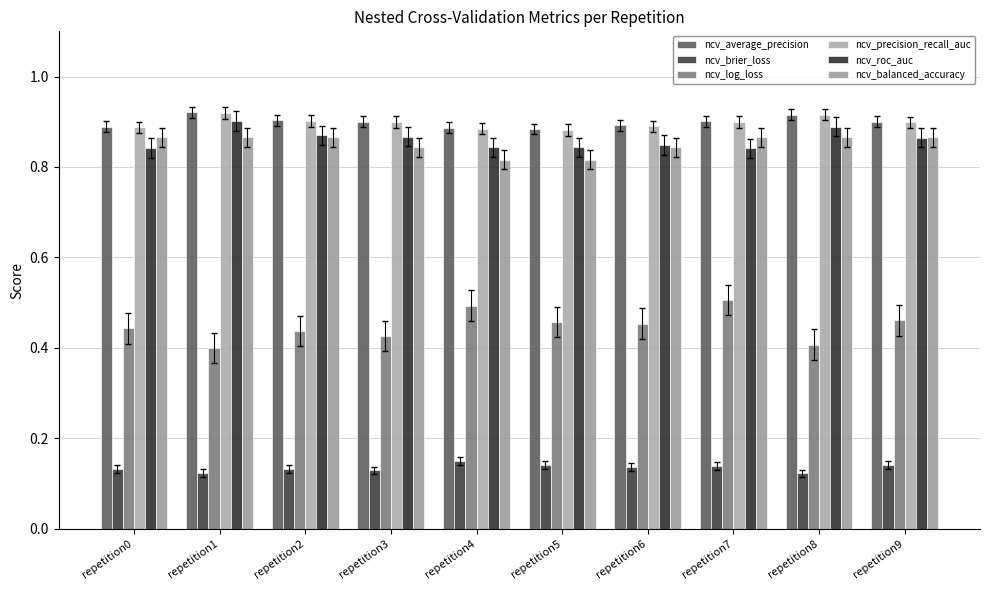

Which category has the highest value in the ncv_balanced_accuracy series?

repetition0